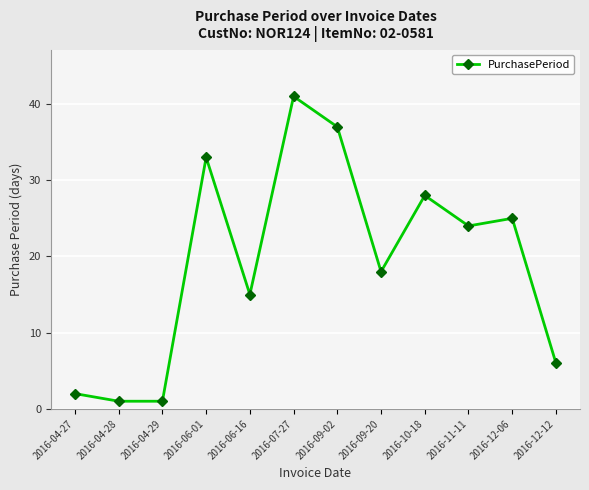

Is this an area chart (filled region under the line)?

No